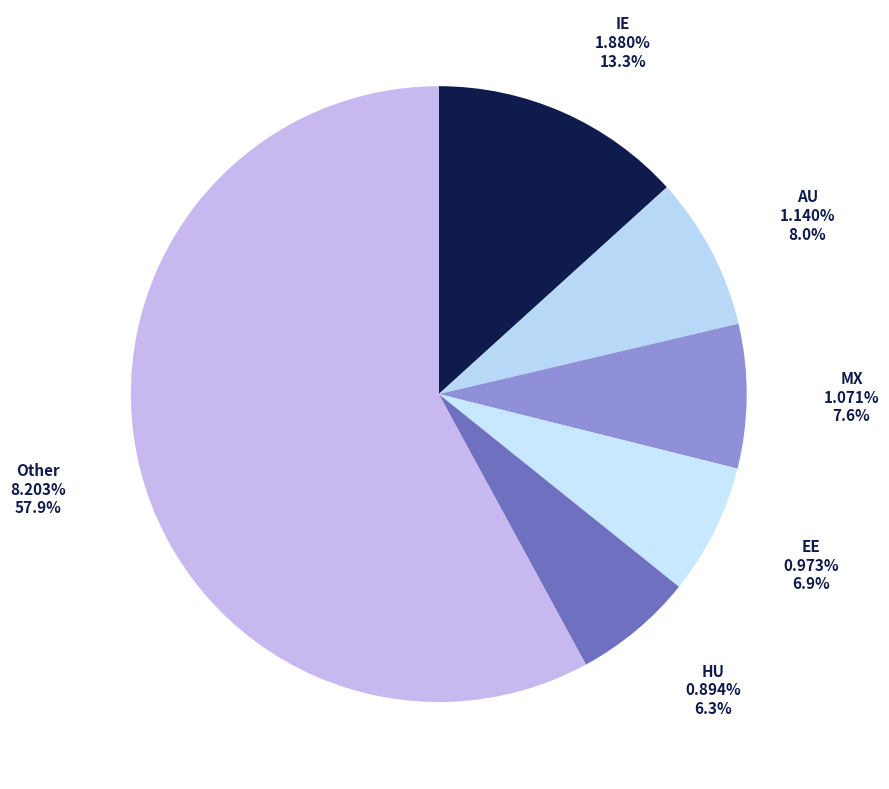

Is it true that IE is 13% of the pie?

True